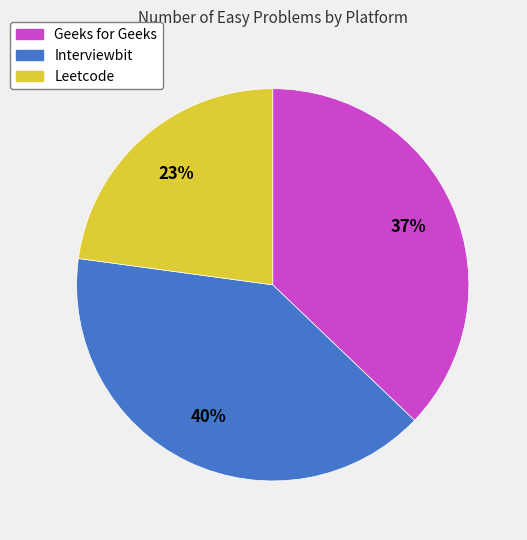

Which category has the smallest portion of the pie?

Leetcode